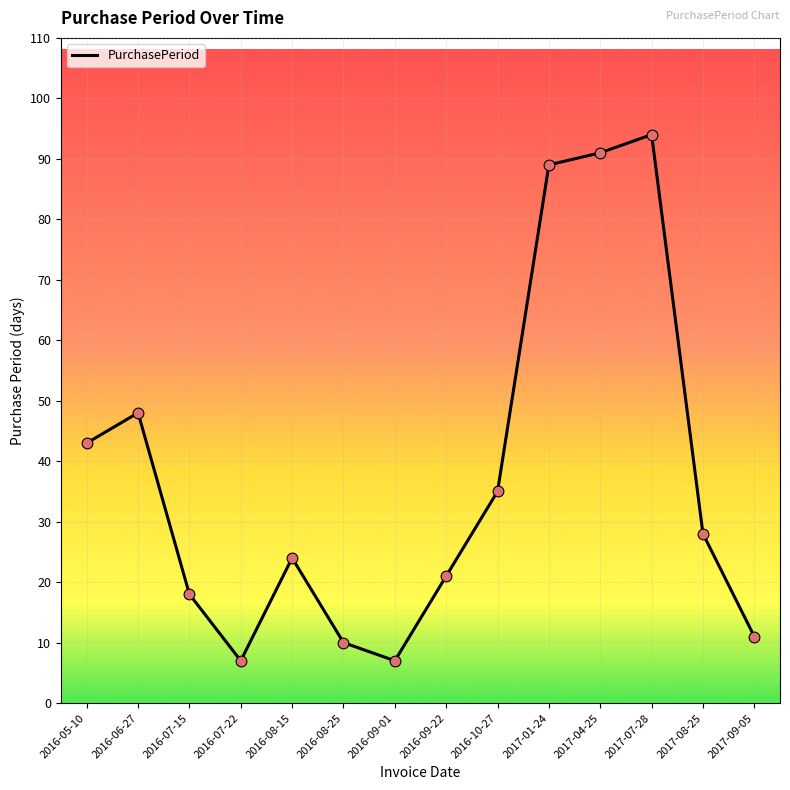

Between 2017-01-24 and 2017-09-05, which is larger?

2017-01-24